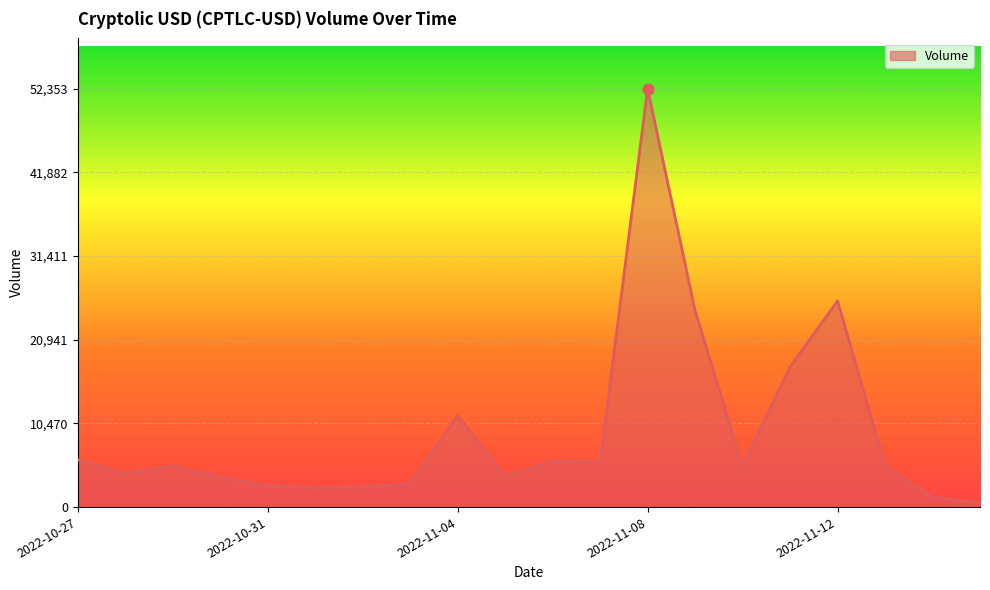

What is the maximum value shown in the chart?

52353